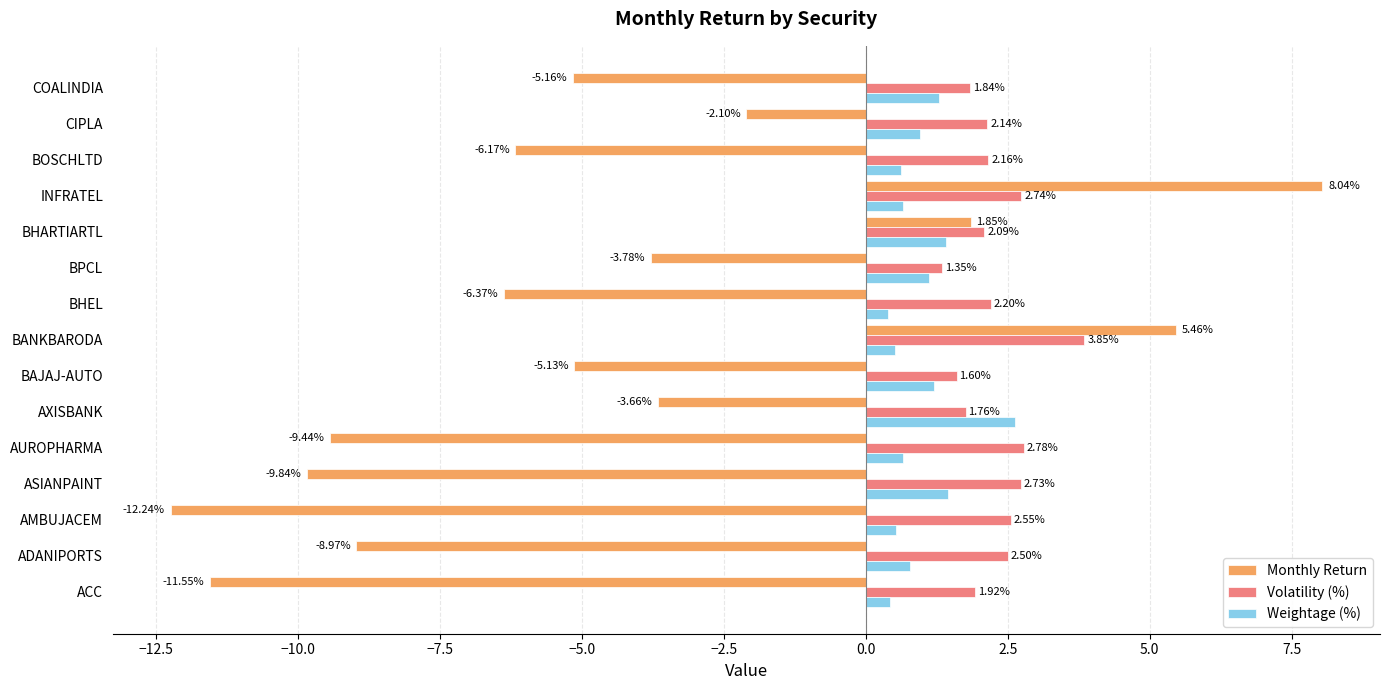

What is the difference between the maximum and minimum values in the Weightage (%) series?

2.2